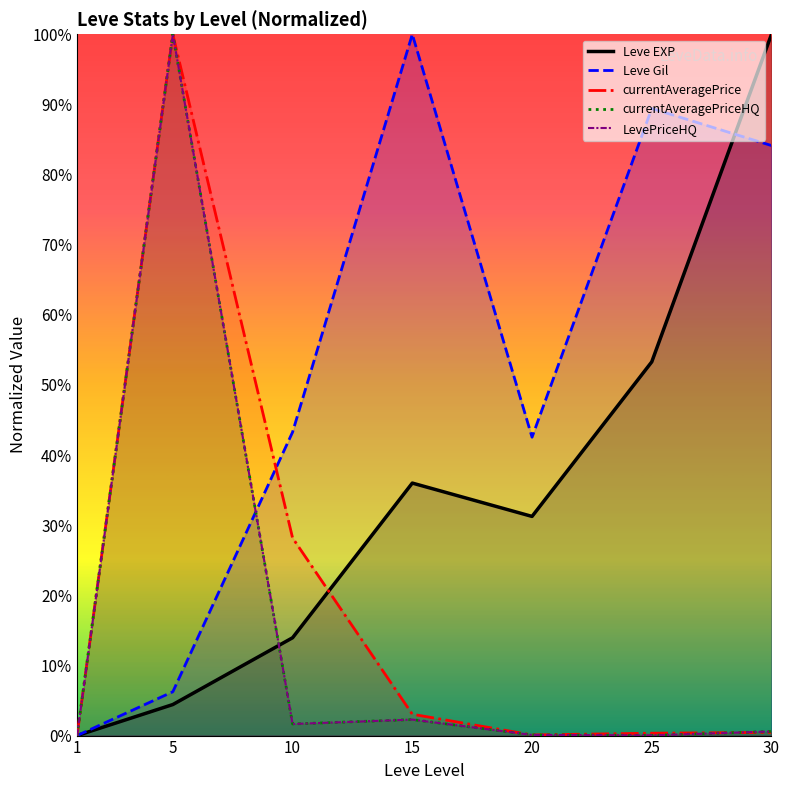

What is the total value across all series at 15?

143.6